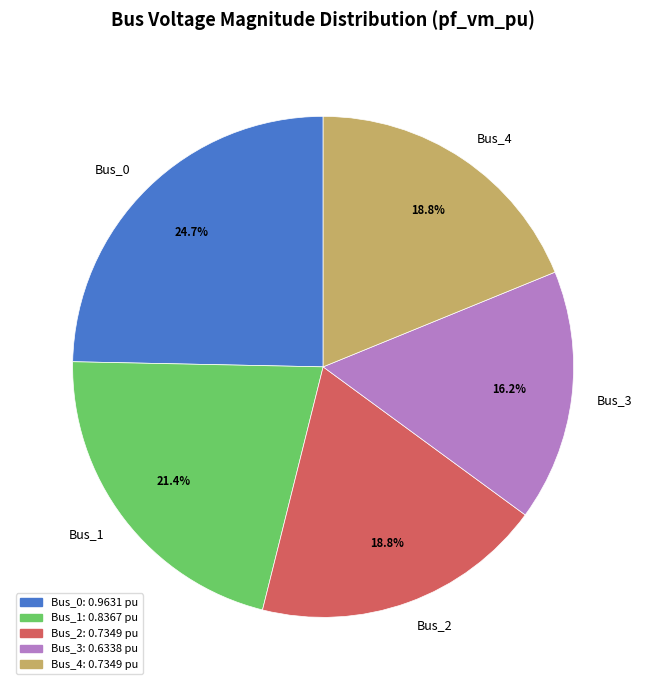

Do Bus_1 and Bus_0 together represent more than half of the pie?

No